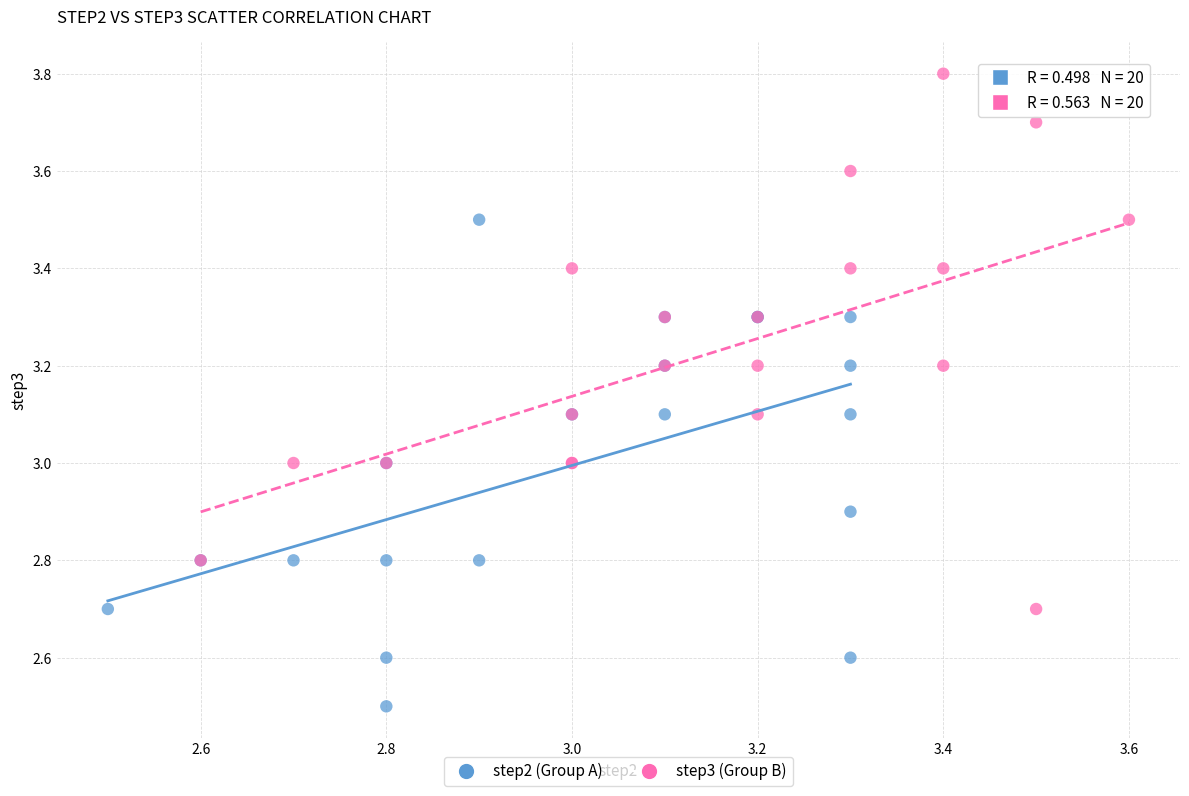

Which series contains the highest Y value?

step3 (Group B)